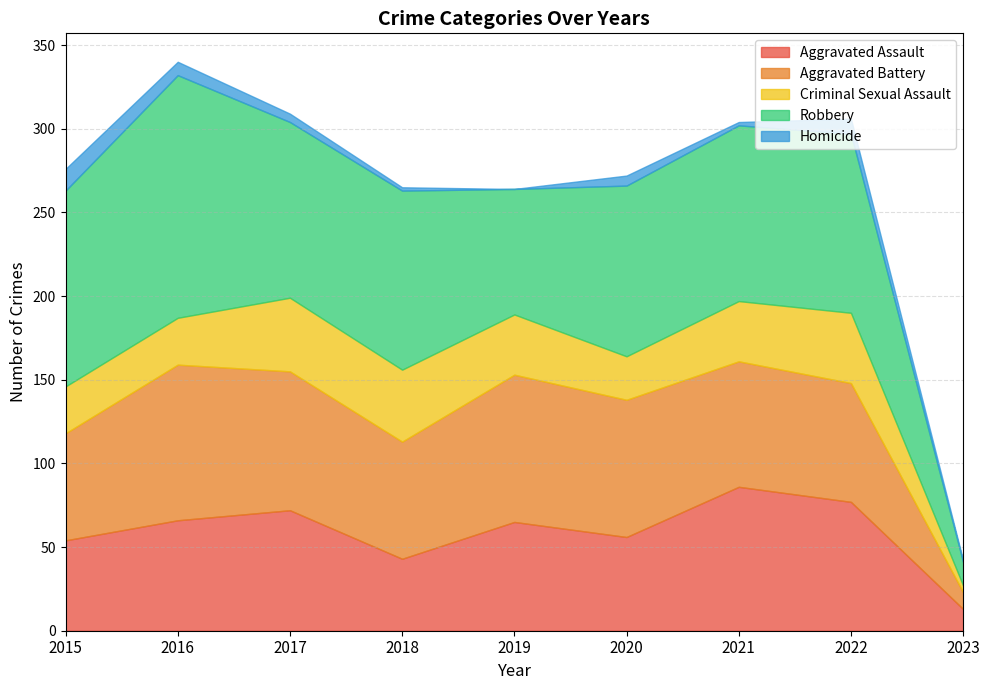

List the labels in order of Aggravated Assault value, largest first.

2021, 2022, 2017, 2016, 2019, 2020, 2015, 2018, 2023